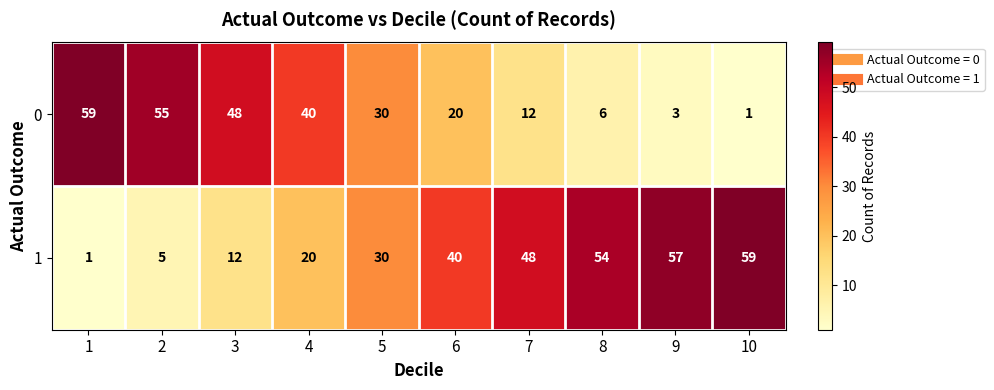

What is the difference between the highest and lowest values at 6?

20